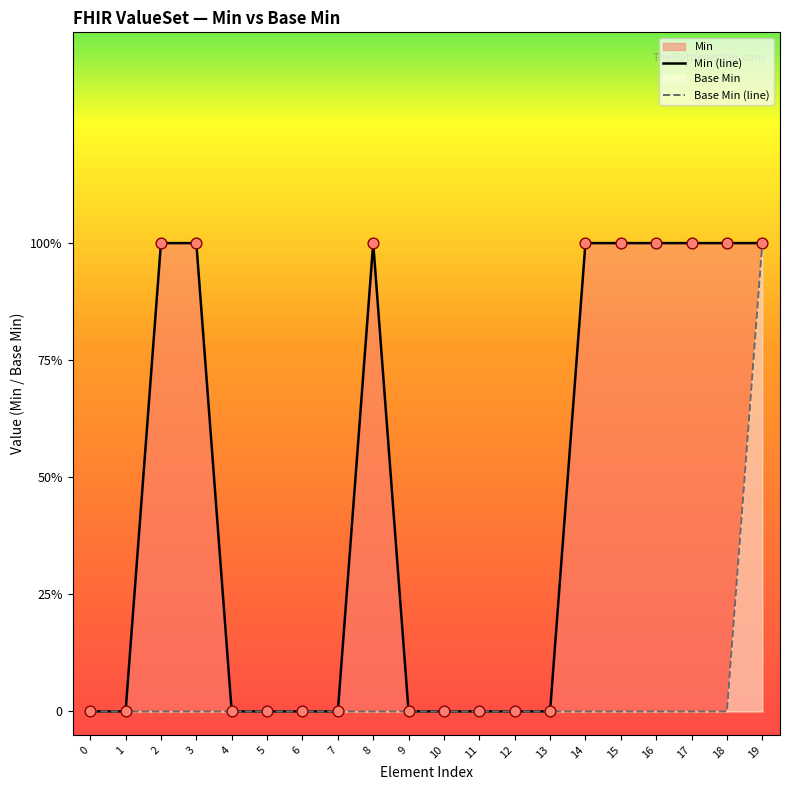

Which series reaches the minimum Y coordinate?

Min (line)